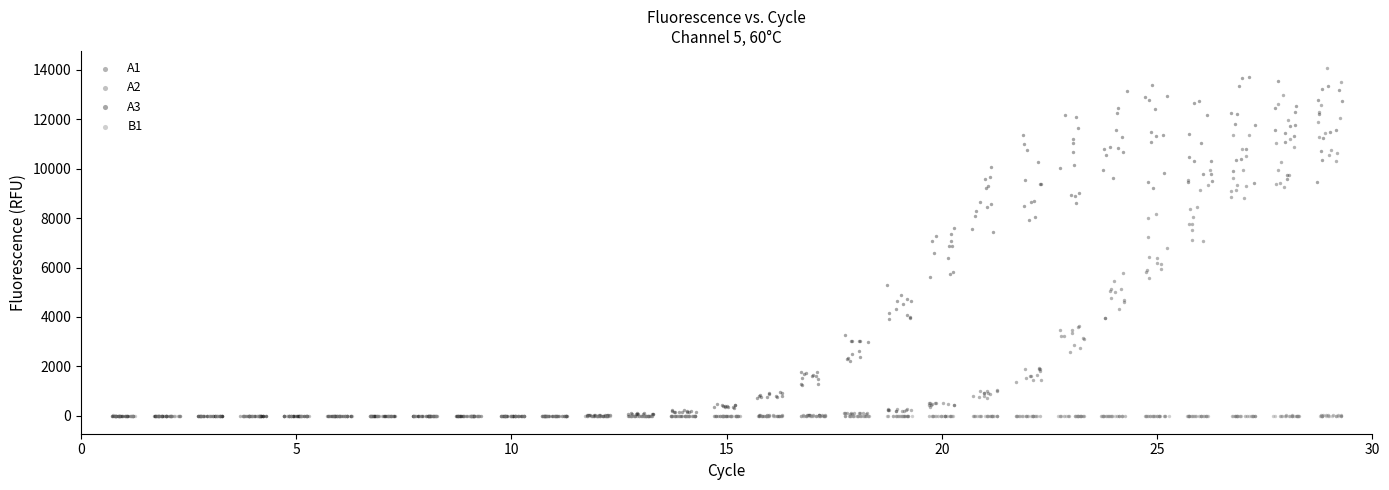

What are all the series names shown in the legend?

A1, A2, A3, B1